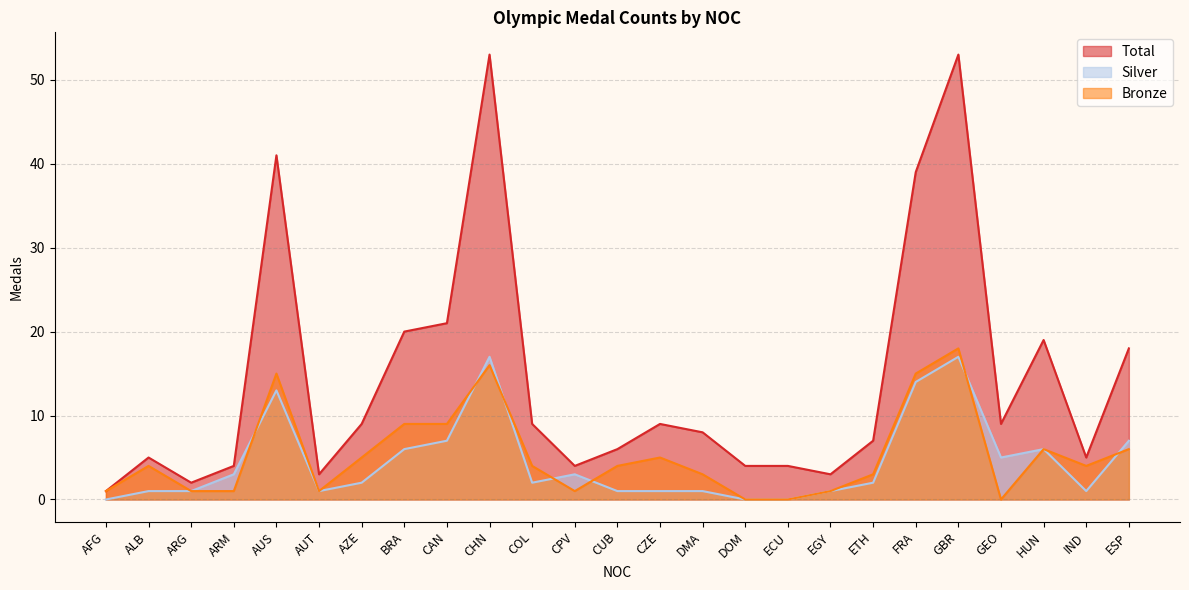

What is the sum of the Bronze values at AFG and AUT?

2